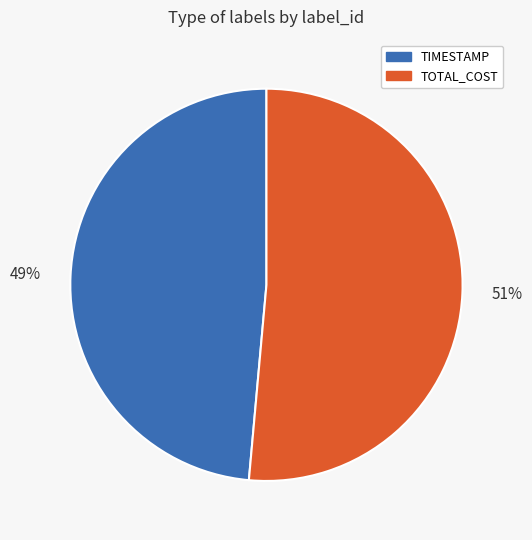

Is there any slice that represents more than half of the pie?

Yes